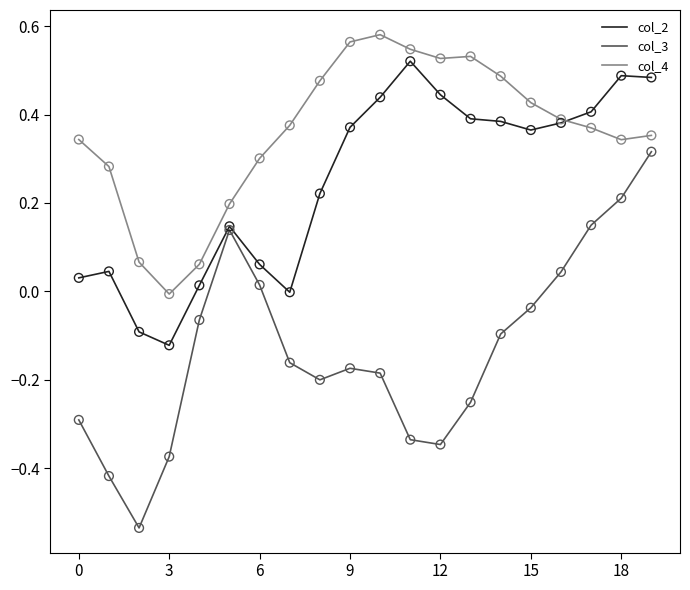

Which series has the largest total across all categories?

col_4